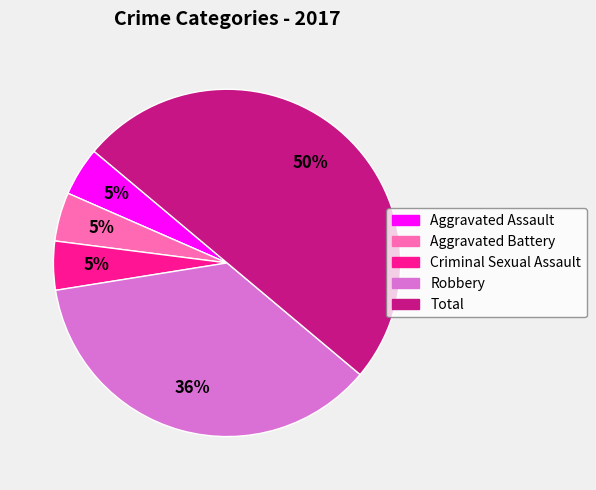

Which category has the biggest portion of the pie?

Total